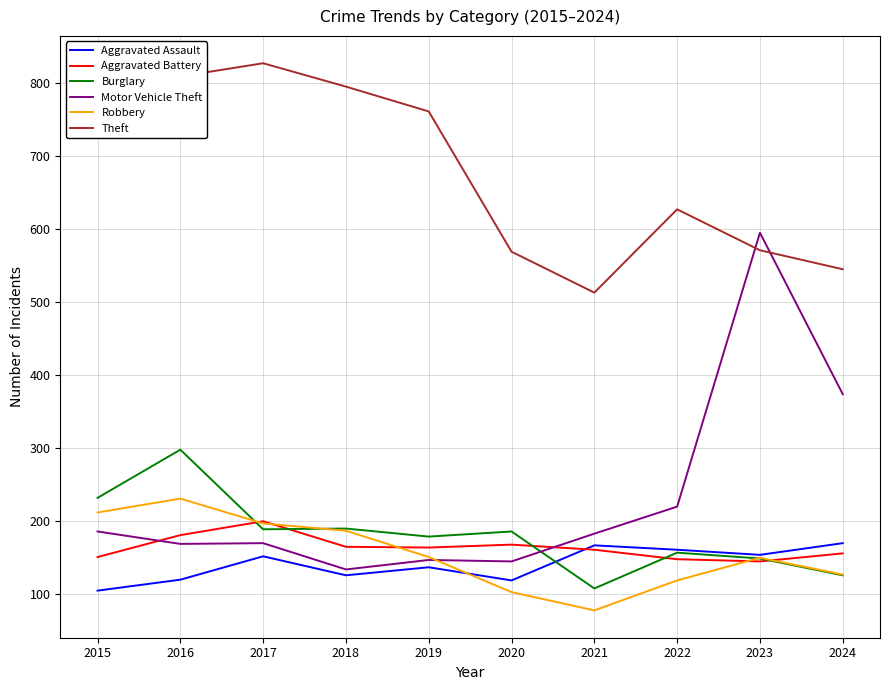

Count the number of categories in the chart.

10